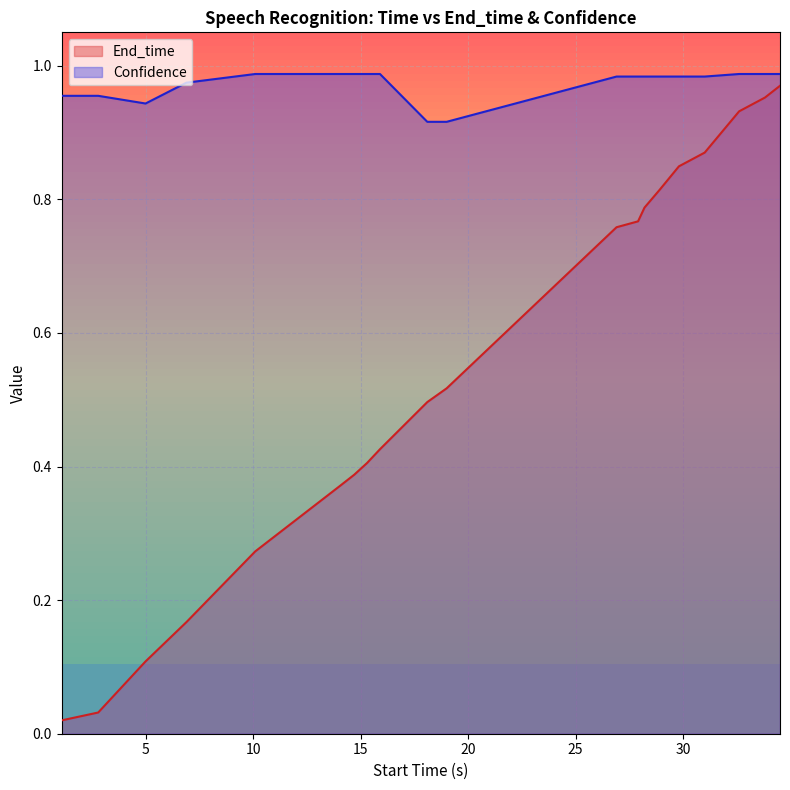

What are all the series names shown in the legend?

End_time, Confidence